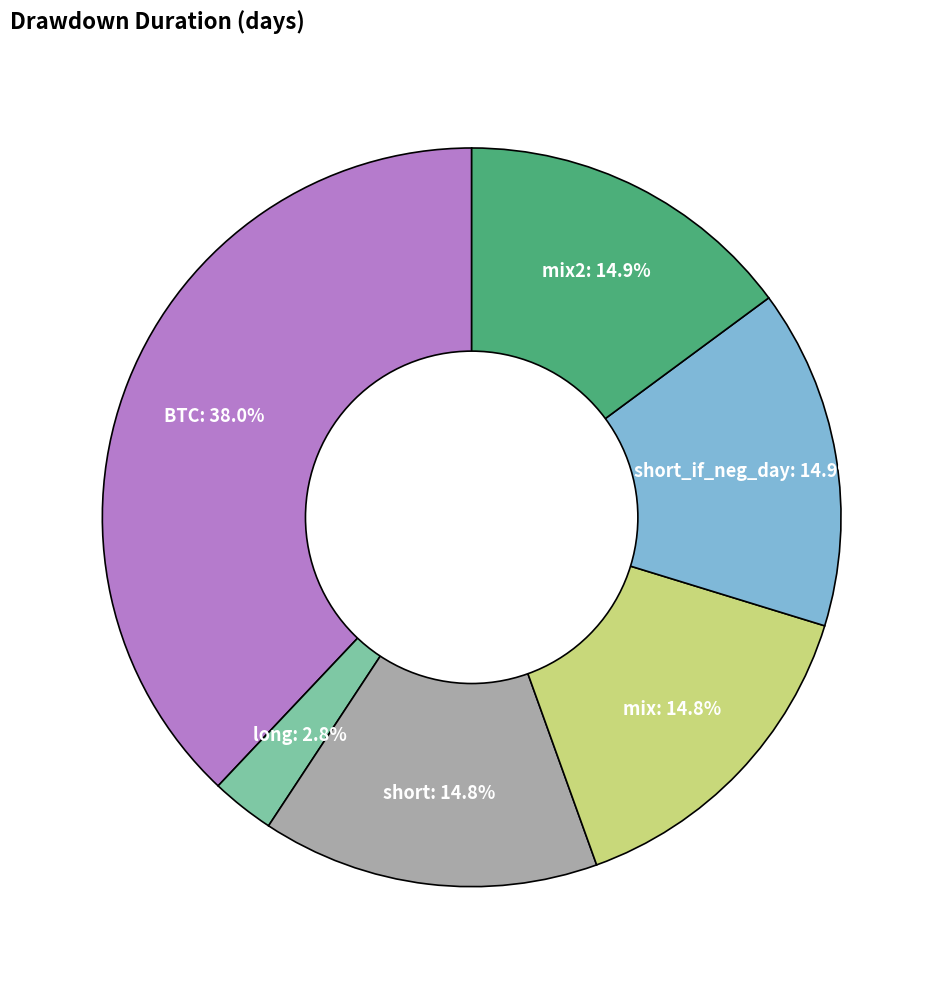

To the nearest percent, what is the combined percentage of mix2 and short?

30%